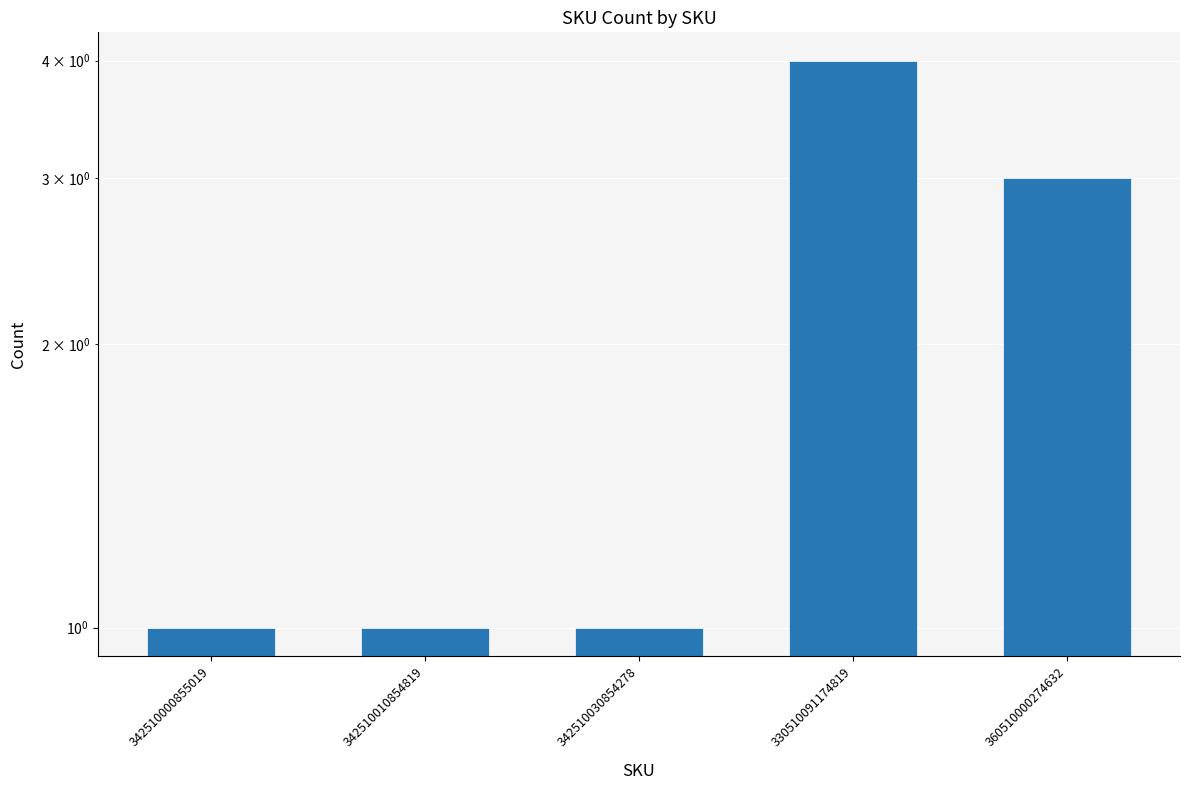

What is the change in value from 342510000855019 to 360510000274632?

+2